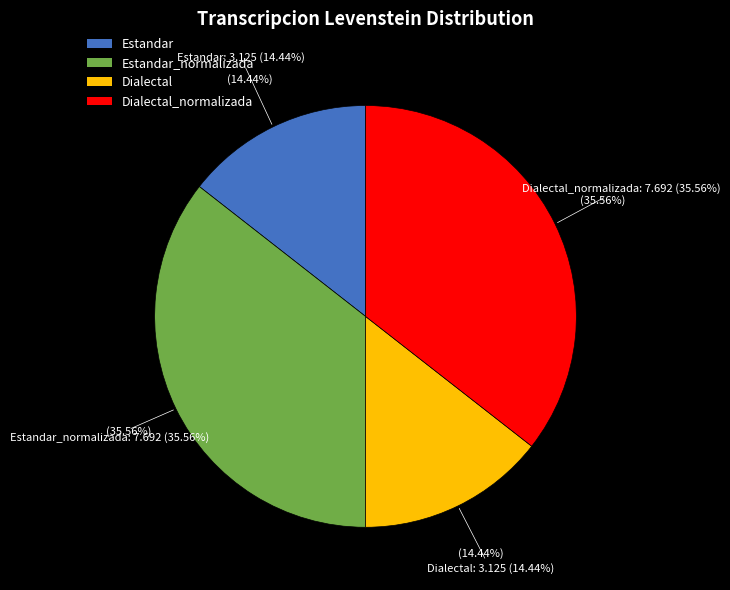

The Estandar_normalizada slice represents 25% of the pie. True or false?

False